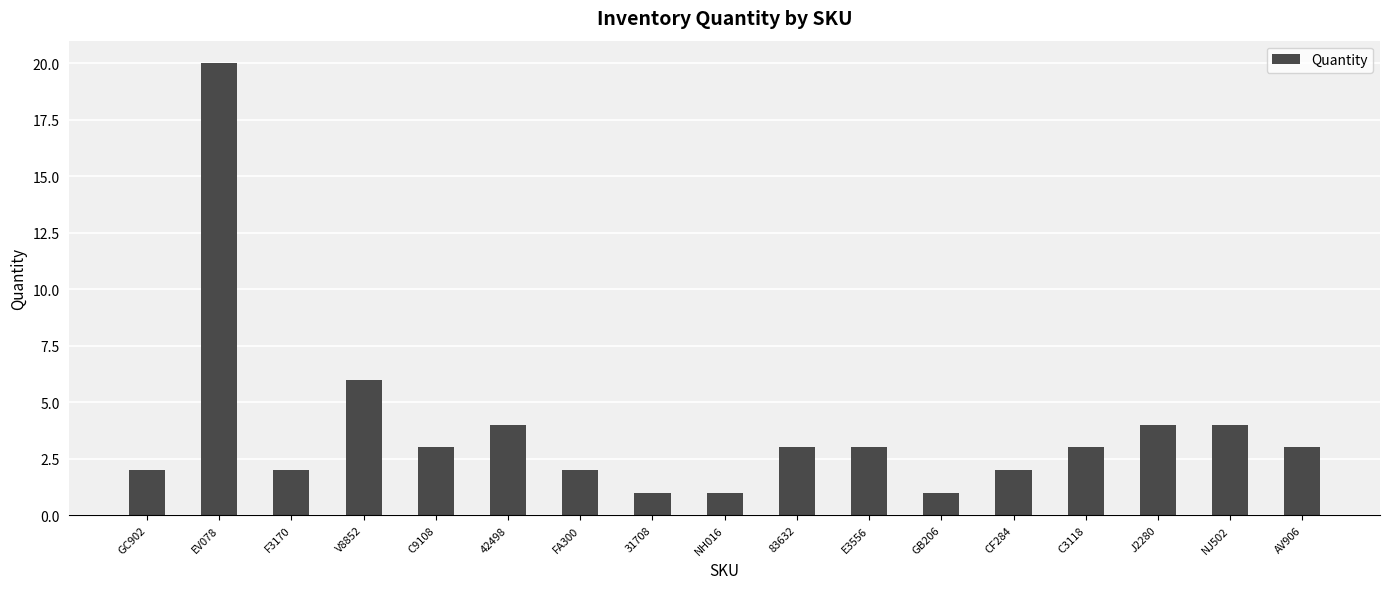

Which has a higher value, CF284 or EV078?

EV078